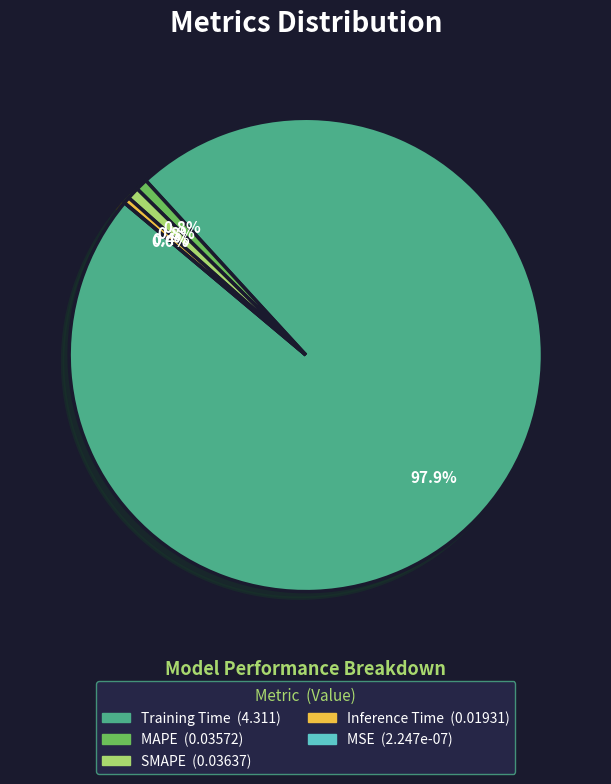

Is there a majority slice in this chart?

Yes